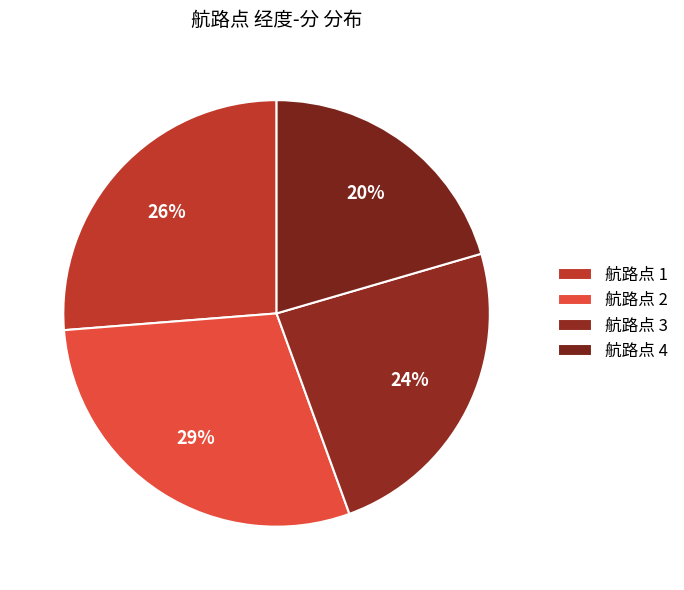

Count the number of slices in the pie.

4